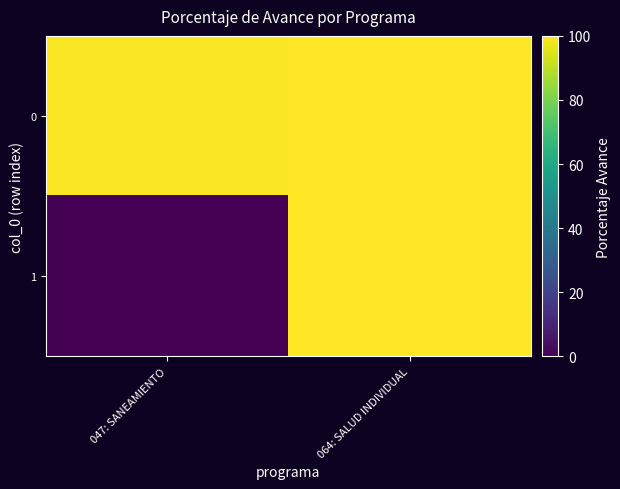

List the series in order of their overall mean, lowest first.

1, 0